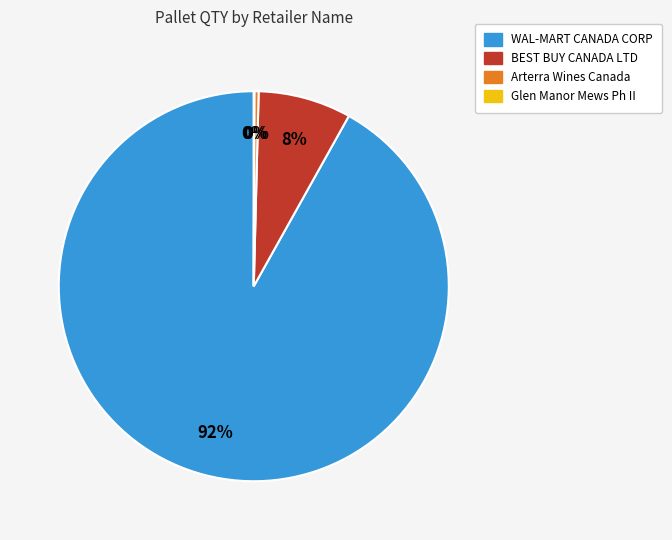

To the nearest percent, what is the difference between the largest and smallest slice percentages?

92%